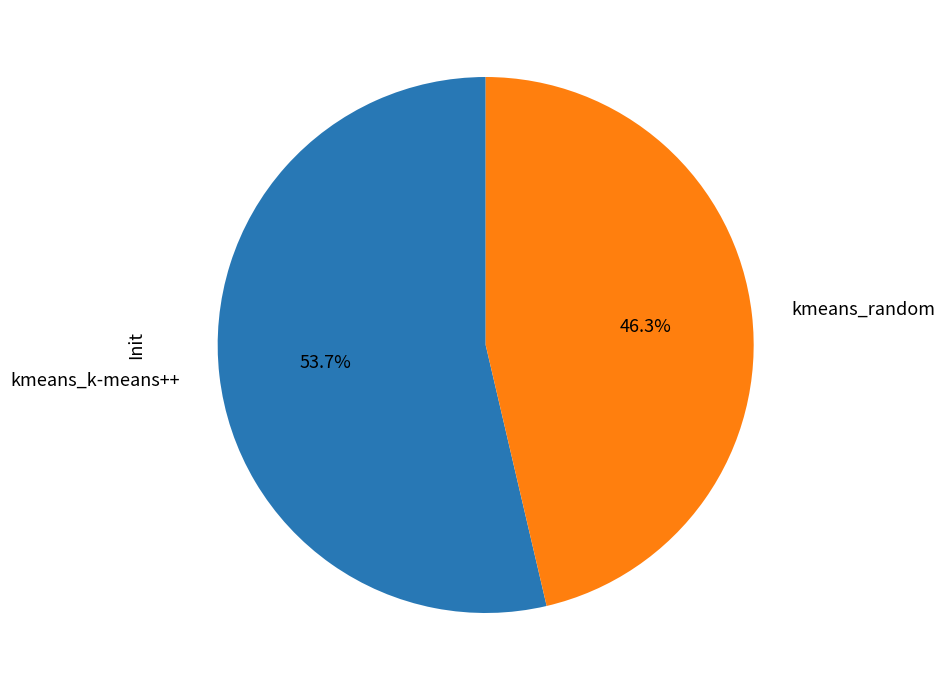

What is the ratio of the value at kmeans_k-means++ to the value at kmeans_random?

1.2